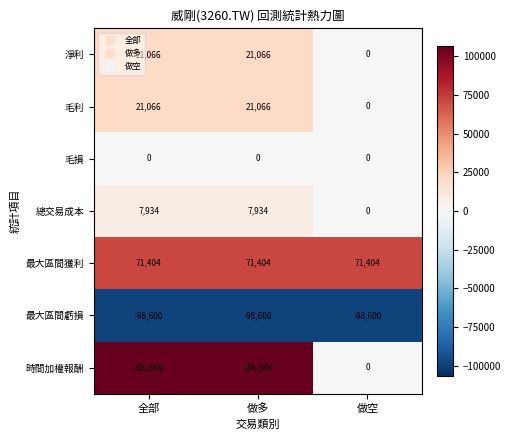

Reading right to left, list all the values displayed in this chart.

淨利: 做空=0	做多=21066	全部=21066
毛利: 做空=0	做多=21066	全部=21066
毛損: 做空=0	做多=0	全部=0
總交易成本: 做空=0	做多=7934	全部=7934
最大區間獲利: 做空=71404	做多=71404	全部=71404
最大區間虧損: 做空=-98600	做多=-98600	全部=-98600
時間加權報酬: 做空=0	做多=106699	全部=106699